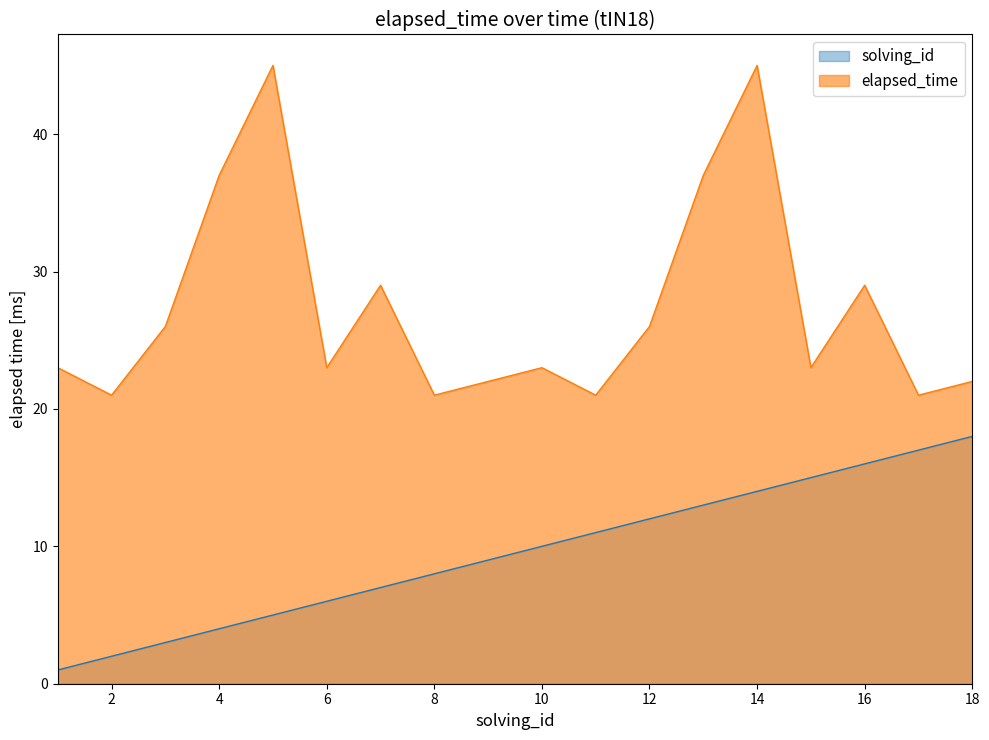

Where is elapsed_time nearest to the value 33?

4